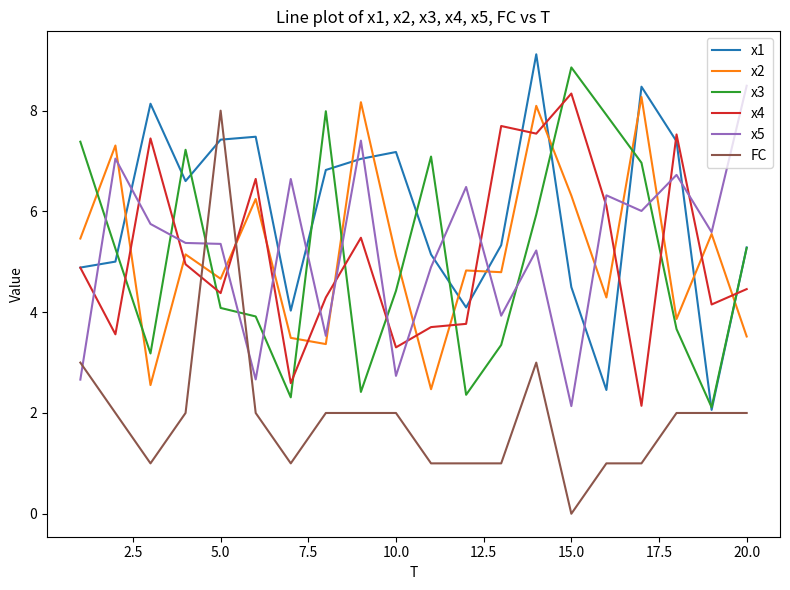

How many distinct data groups are displayed?

6